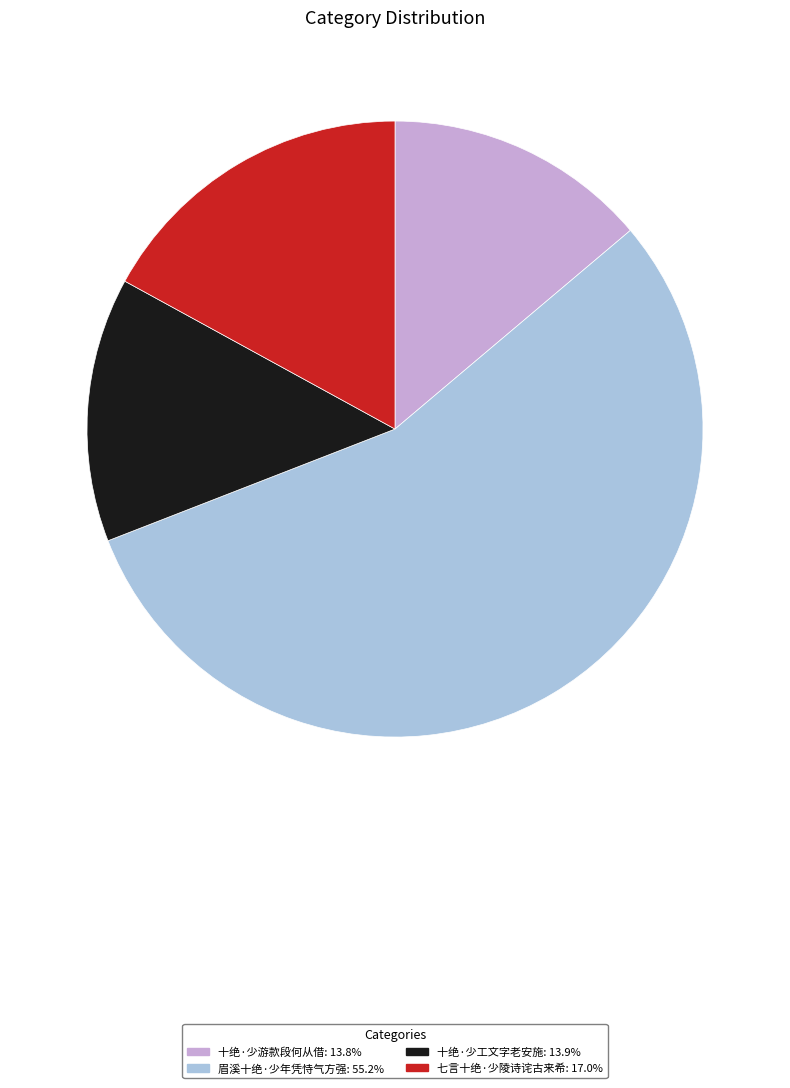

Combined, do 十绝·少工文字老安施 and 七言十绝·少陵诗诧古来希 account for over 50%?

No